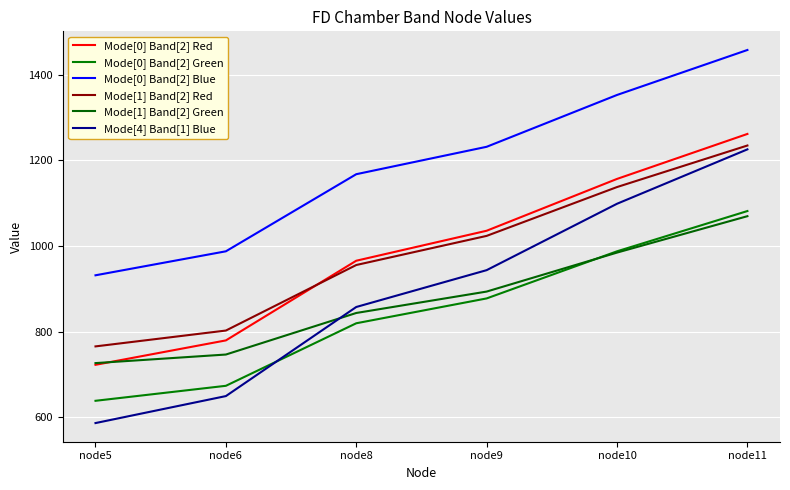

What is the lowest value of the Mode[0] Band[2] Red series?

723